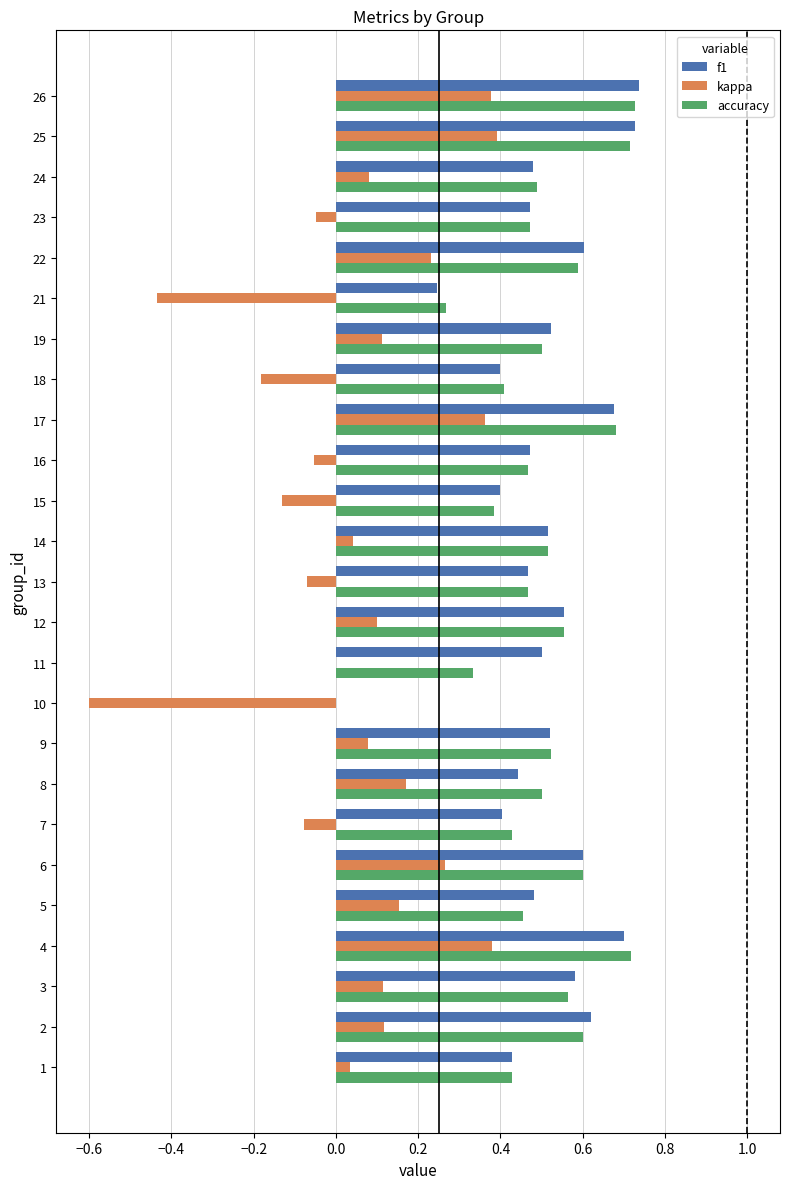

What is the total value across all series at 5?

1.1